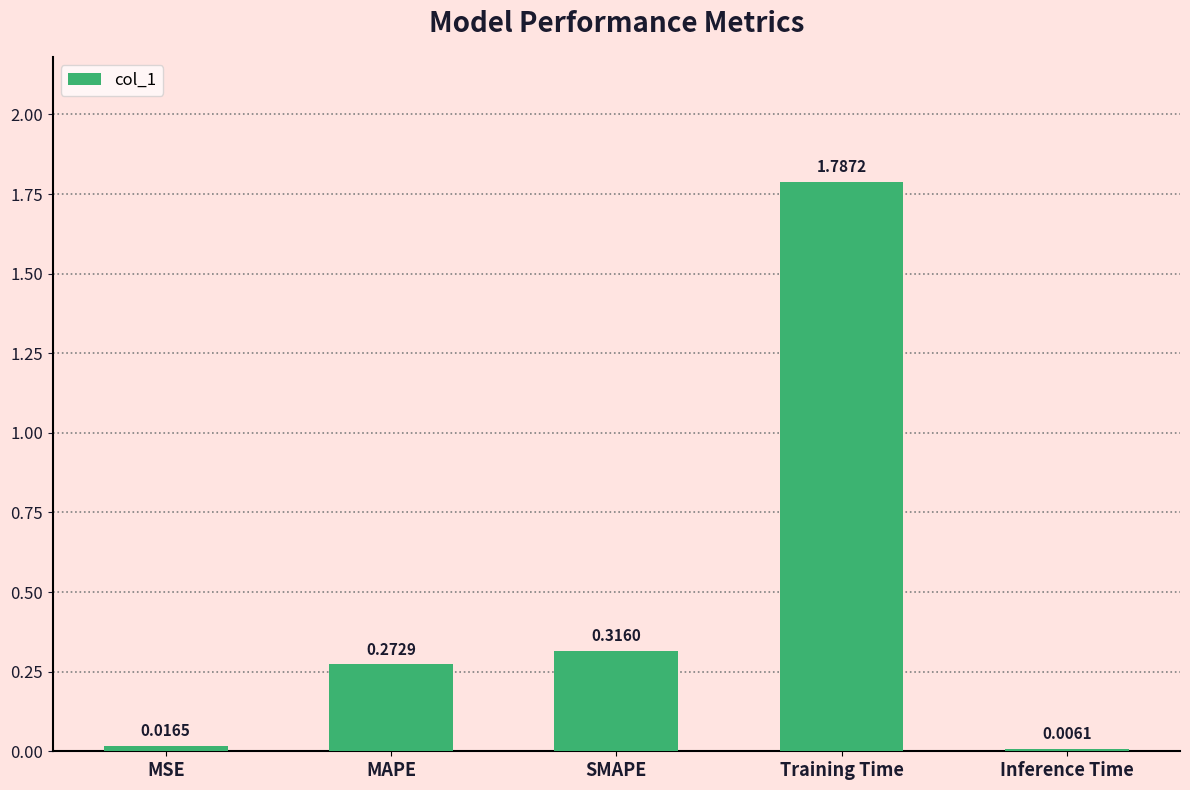

Which label corresponds to the largest value in the chart?

Training Time